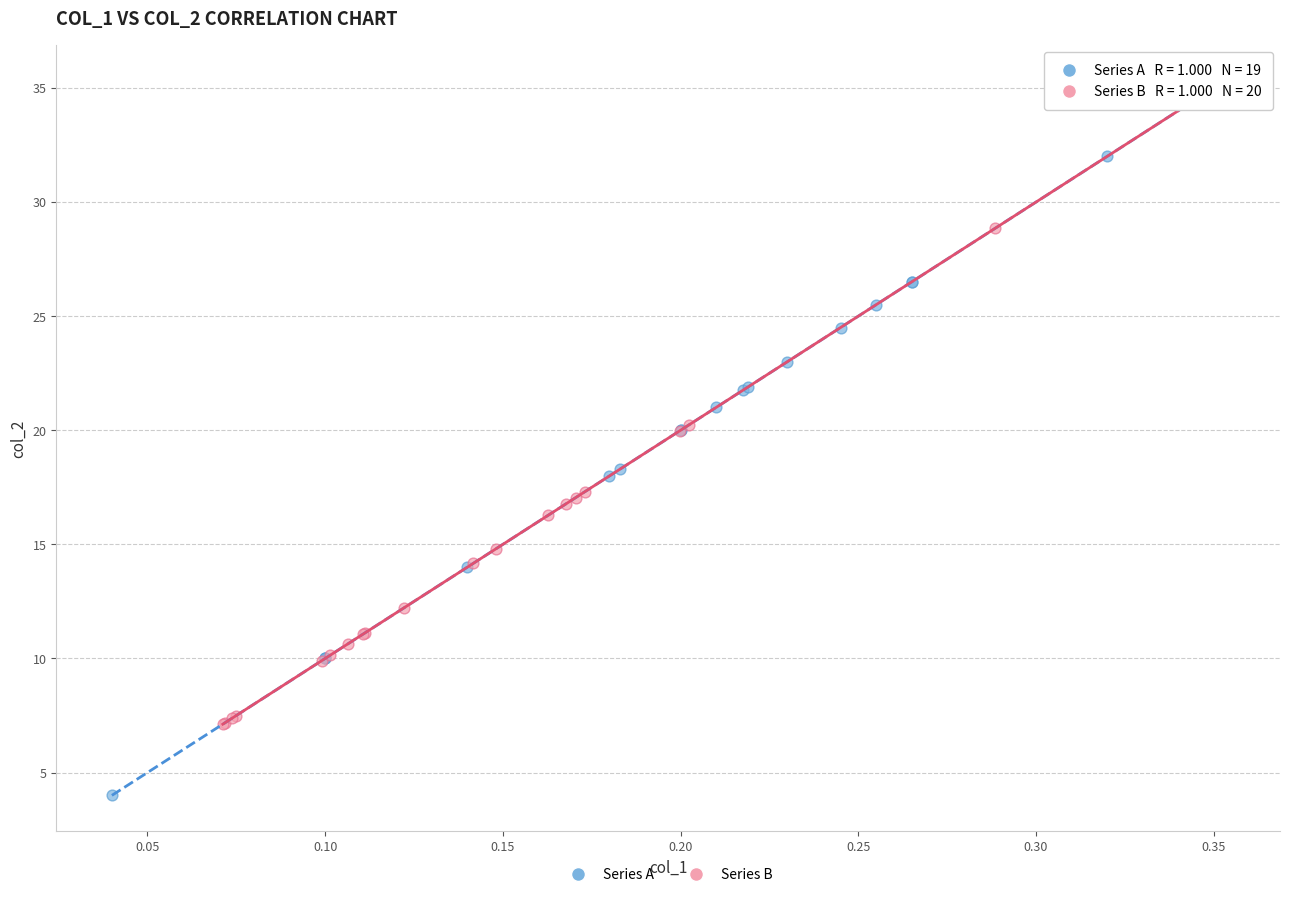

Which series contains the lowest Y value?

Series A